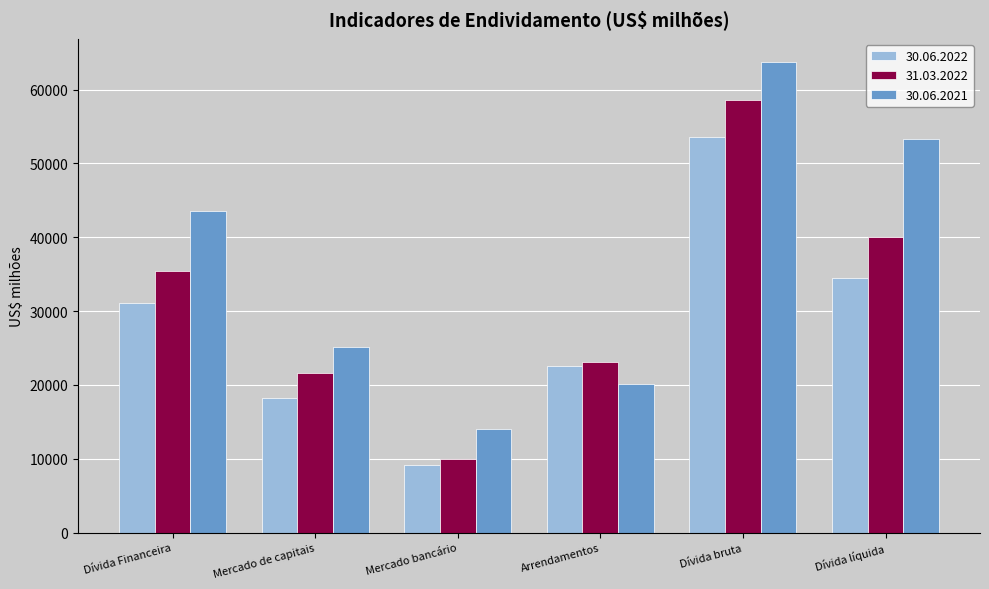

Which series has the largest range (max minus min)?

30.06.2021